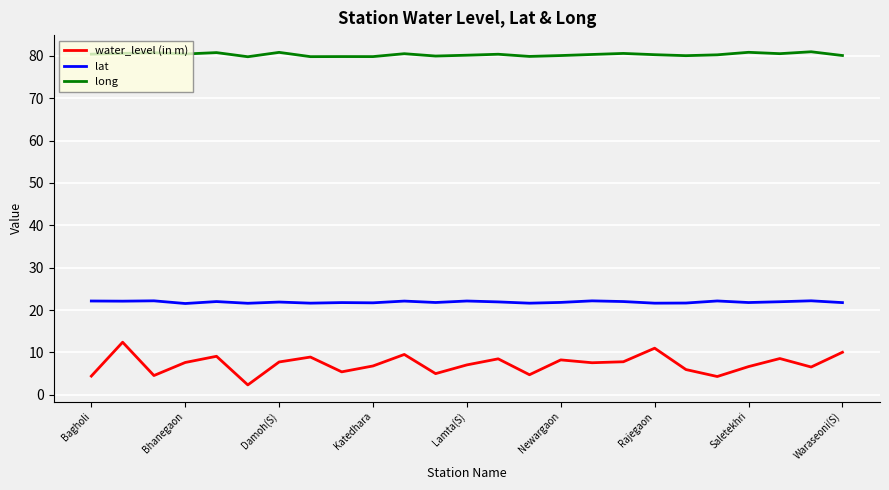

Which series has the largest total across all categories?

long